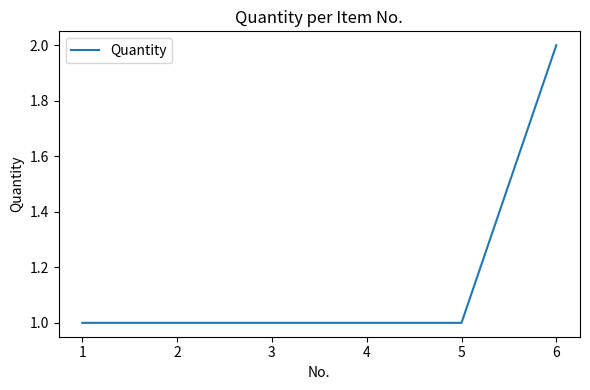

Approximately how many times larger is the value at 1 compared to 6?

0.5